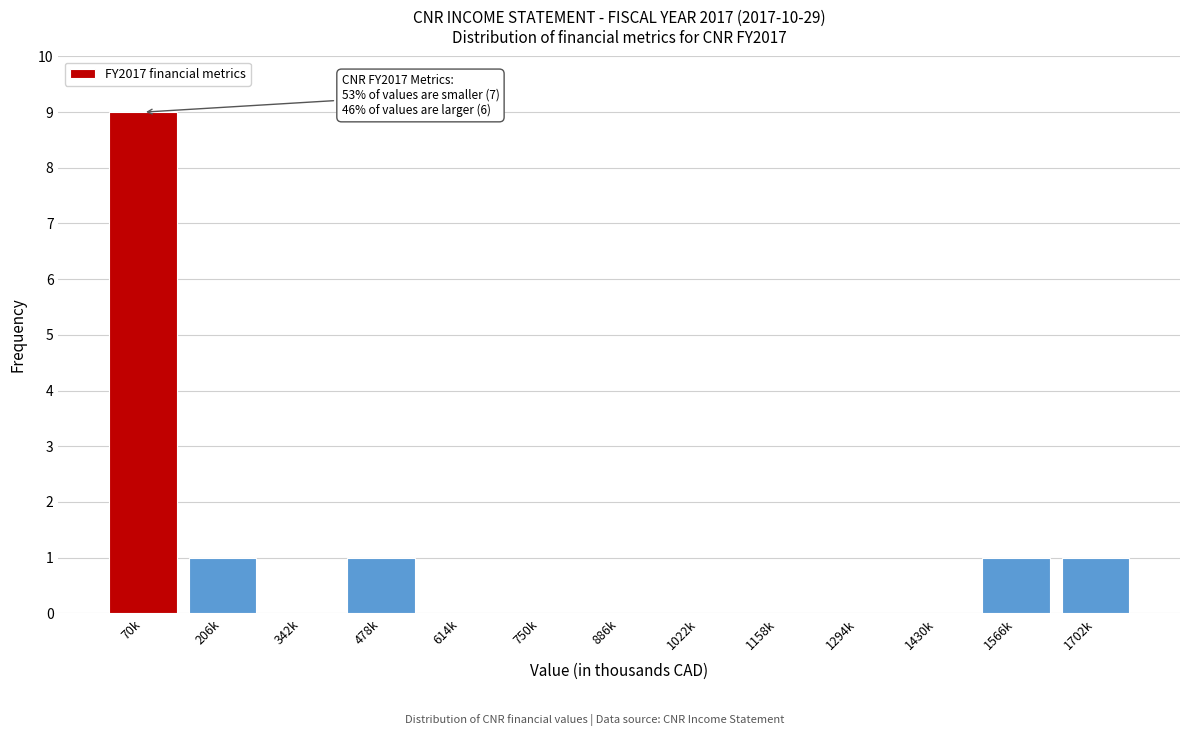

Reading right to left, transcribe all the data shown in this chart.

1702k=1	1566k=1	1430k=0	1294k=0	1158k=0	1022k=0	886k=0	750k=0	614k=0	478k=1	342k=0	206k=1	70k=9